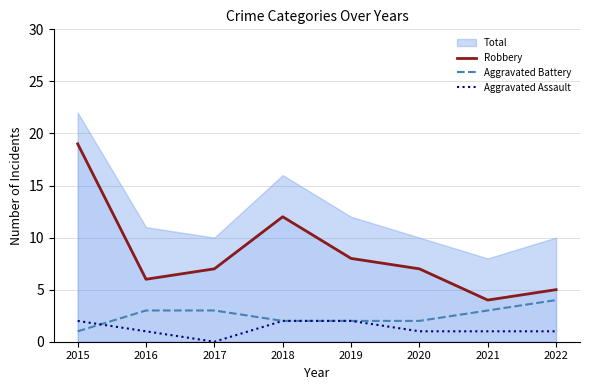

At which category is the sum across all series the highest?

2015